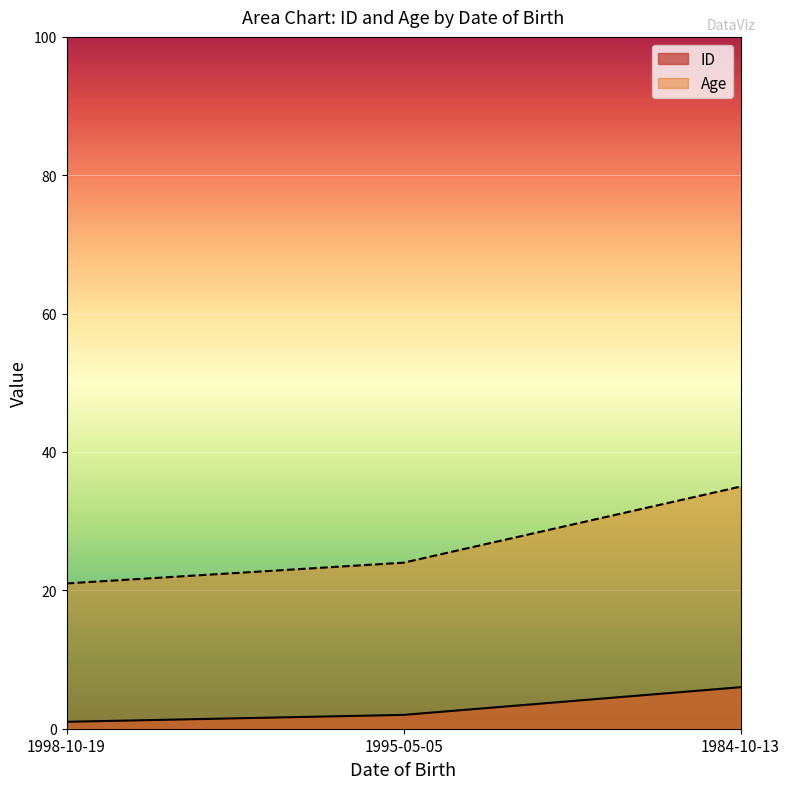

How many lines are shown in the chart?

2